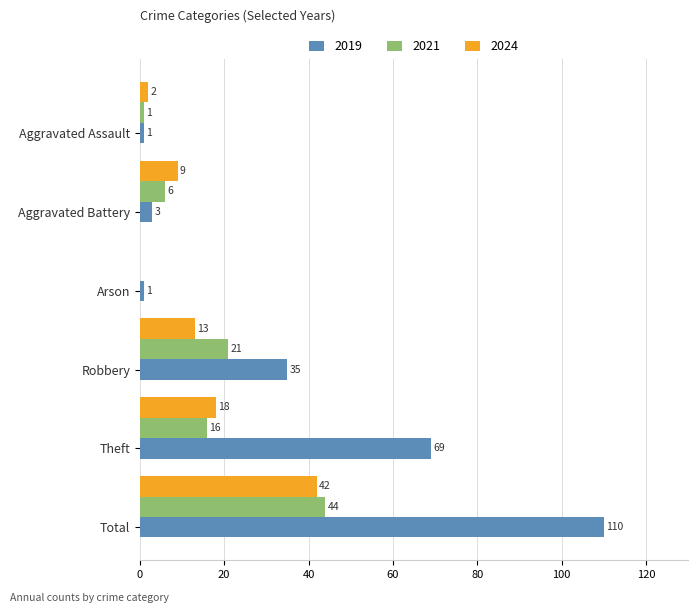

Which series has the largest total across all categories?

2019